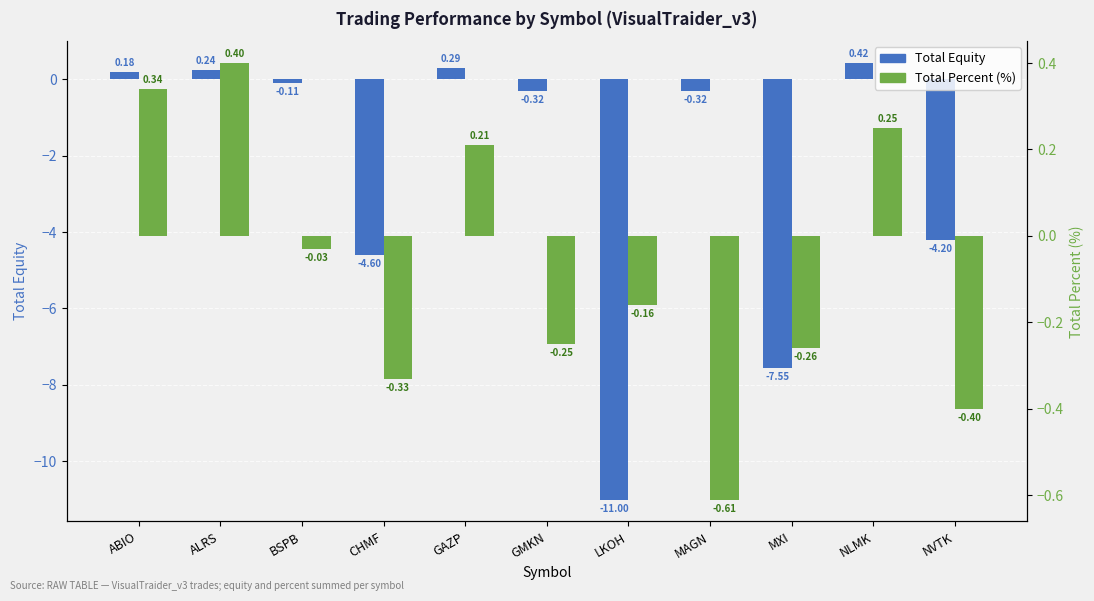

What is the maximum value shown in the chart?

0.4